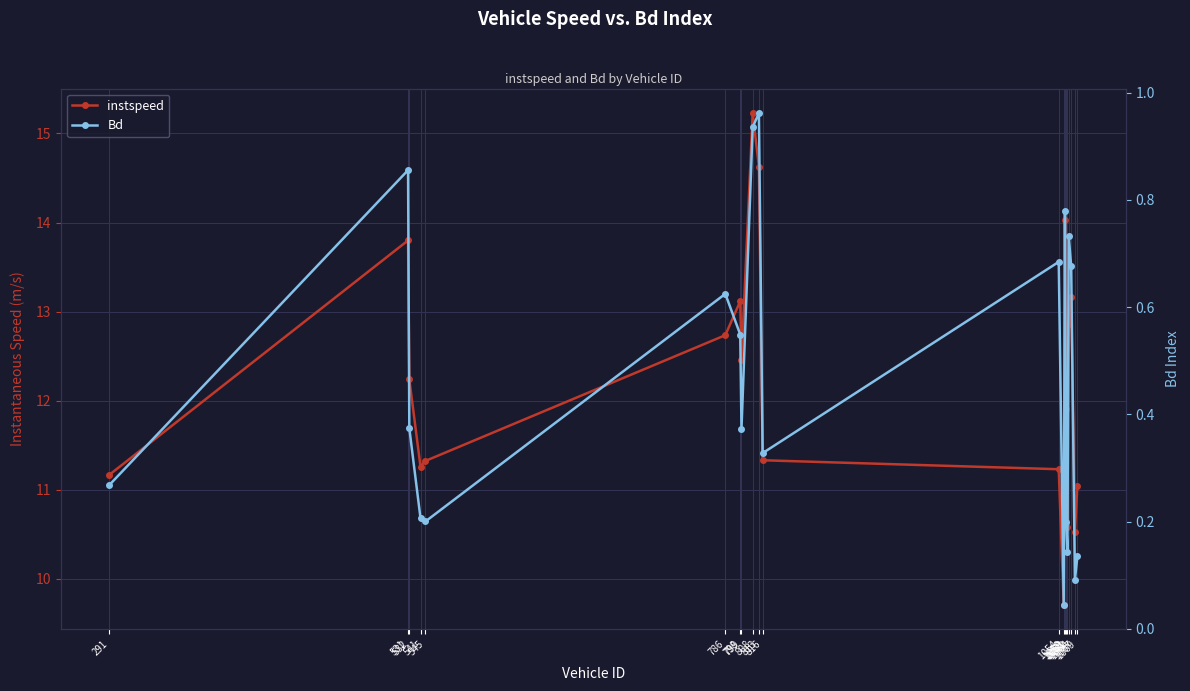

Reading left to right, extract all data points from this chart.

instspeed: 11.2	13.8	12.2	11.3	11.3	12.7	13.1	12.5	15.2	14.6	11.3	11.2	9.7	14.0	11.9	10.6	12.9	13.2	10.5	11.0
Bd: 0.3	0.9	0.4	0.2	0.2	0.6	0.5	0.4	0.9	1.0	0.3	0.7	0.0	0.8	0.2	0.1	0.7	0.7	0.1	0.1